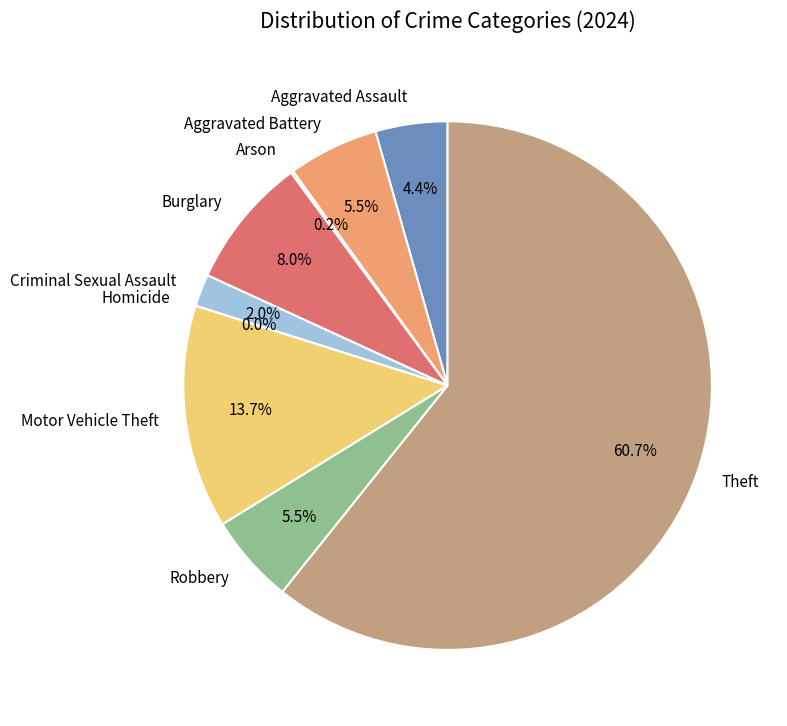

To the nearest percent, what is the difference between the largest and smallest slice percentages?

61%